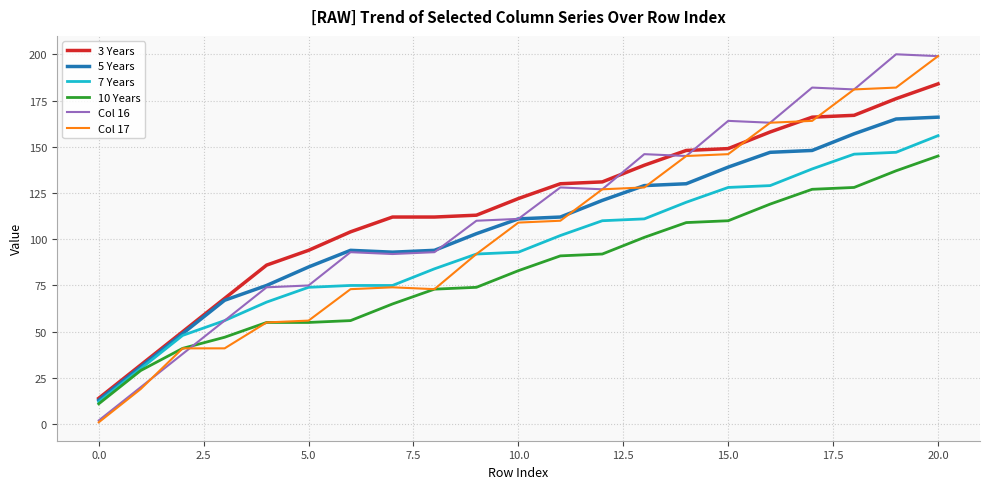

How many lines are shown in the chart?

6